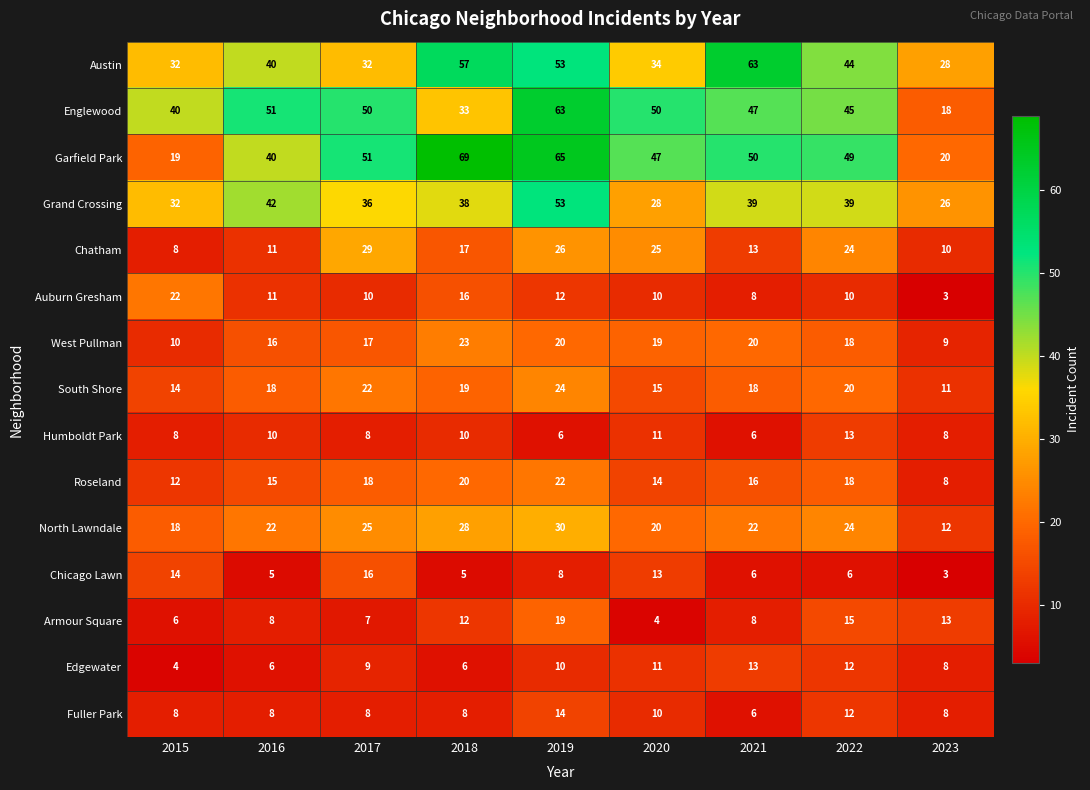

How many values in the West Pullman series are below 18?

4